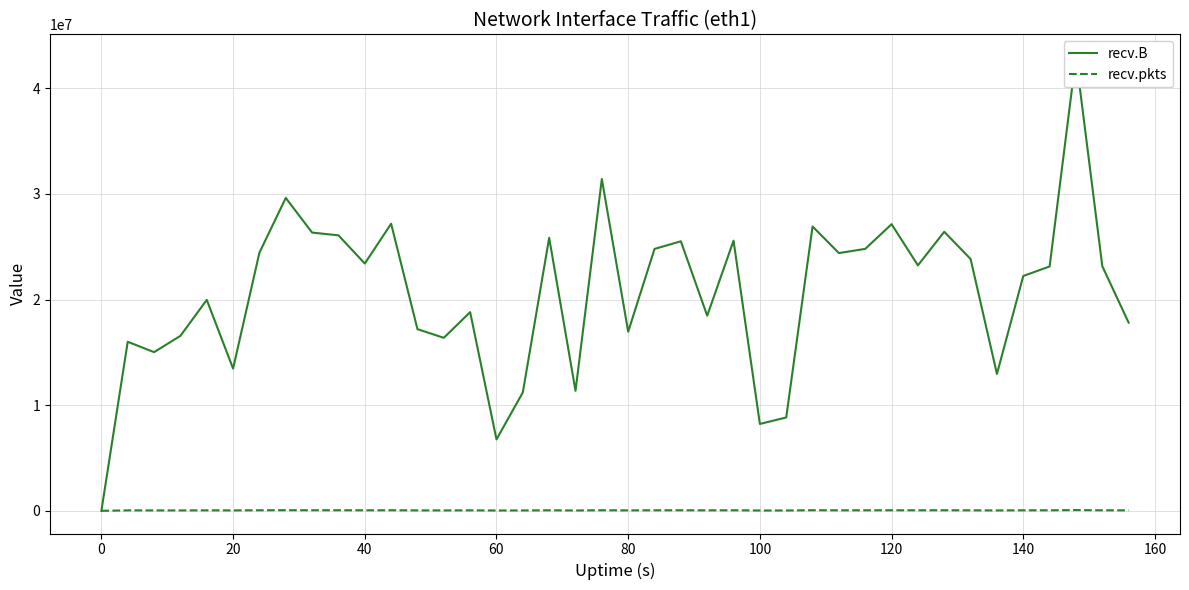

Does the chart display data point markers on the line(s)?

No